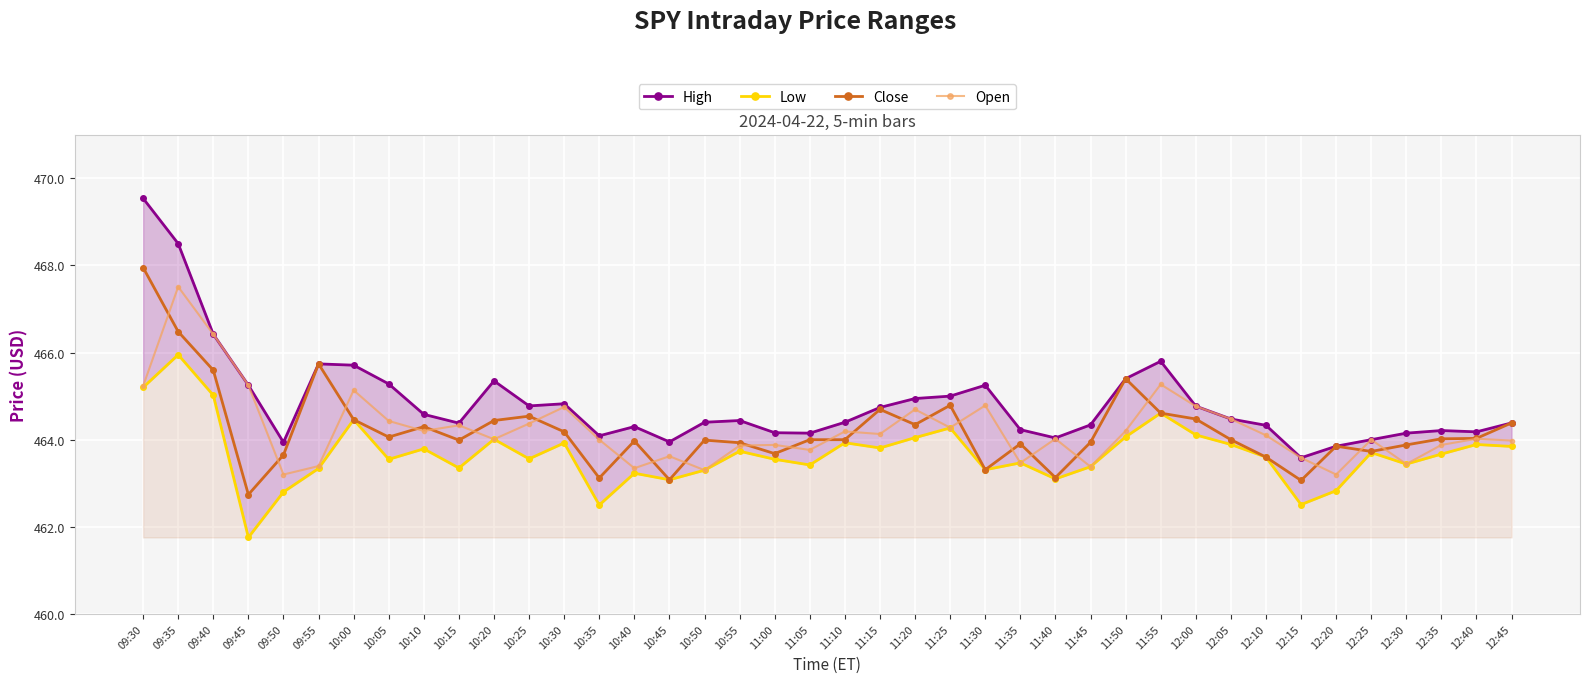

At which label is Low closest to 463?

10:45